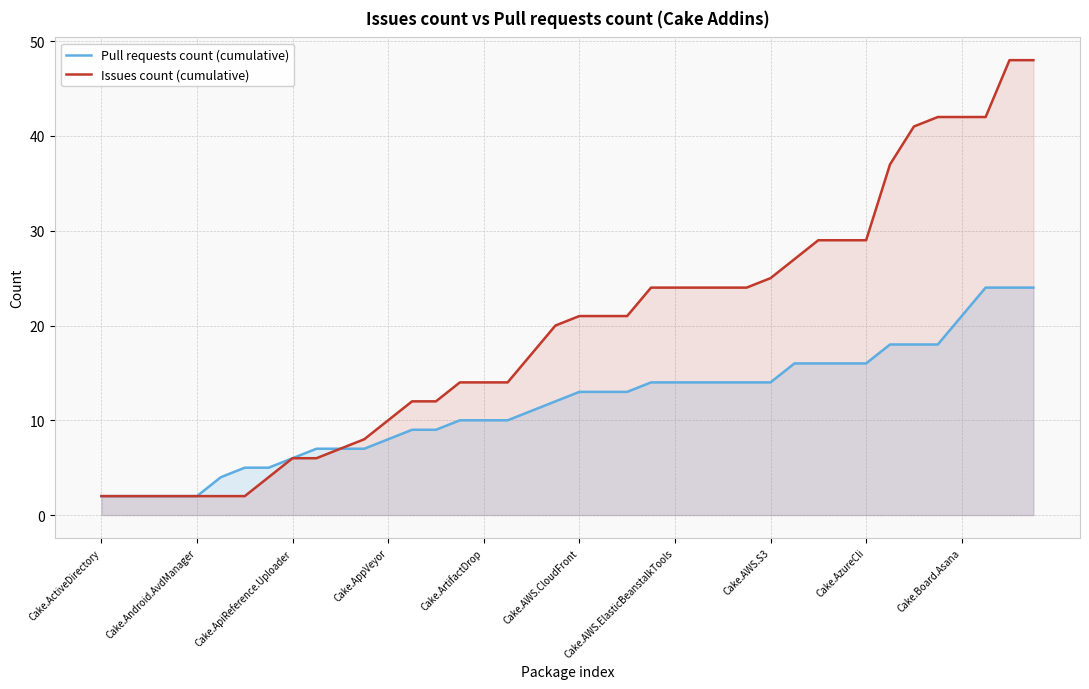

What is the difference between the second highest and minimum values in the Pull requests count (cumulative) series?

22